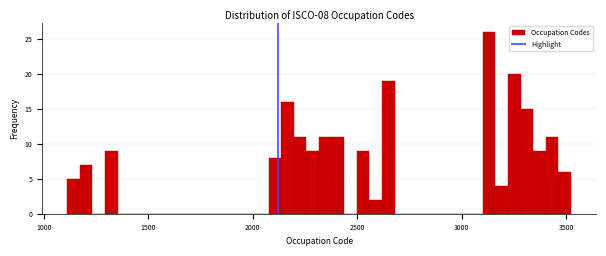

Around what value on the x-axis is the tallest bar? Give the approximate position of its centre, as read against the axis.

3150